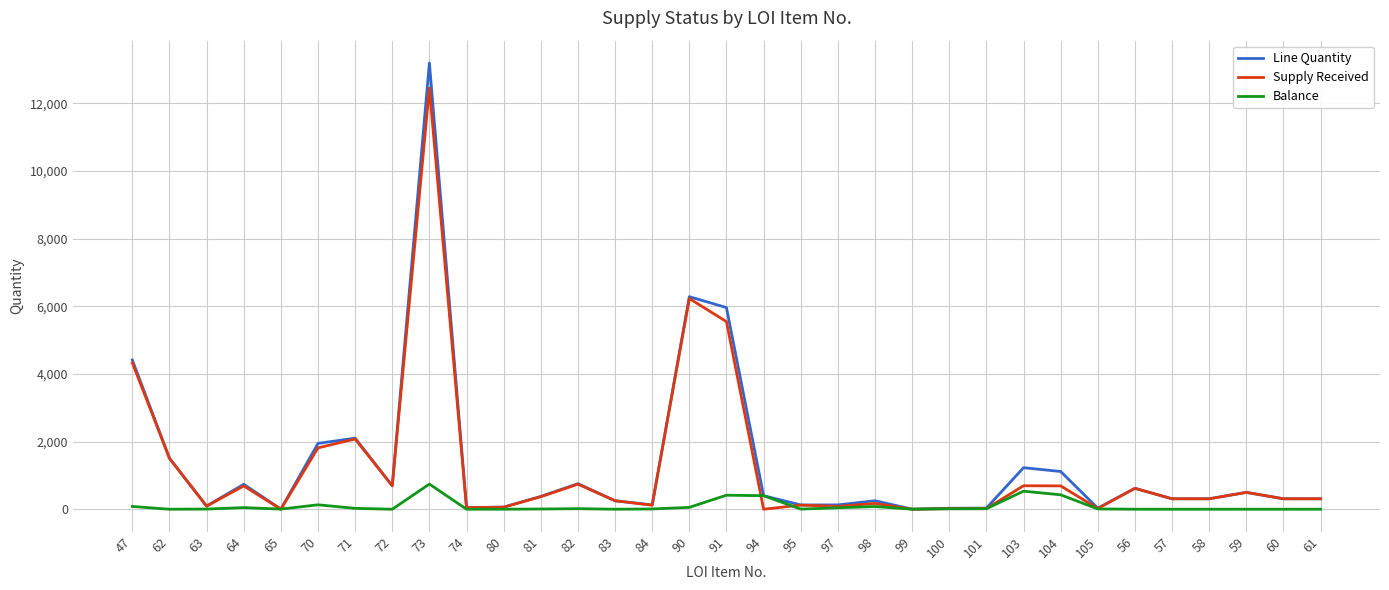

List the series in order of their peak value, lowest first.

Balance, Supply Received, Line Quantity